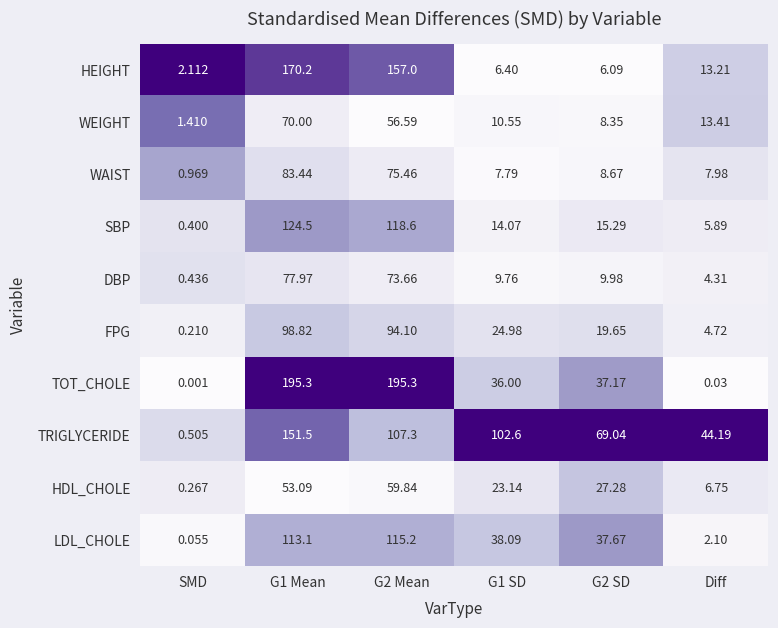

Which series has the largest total across all categories?

TRIGLYCERIDE